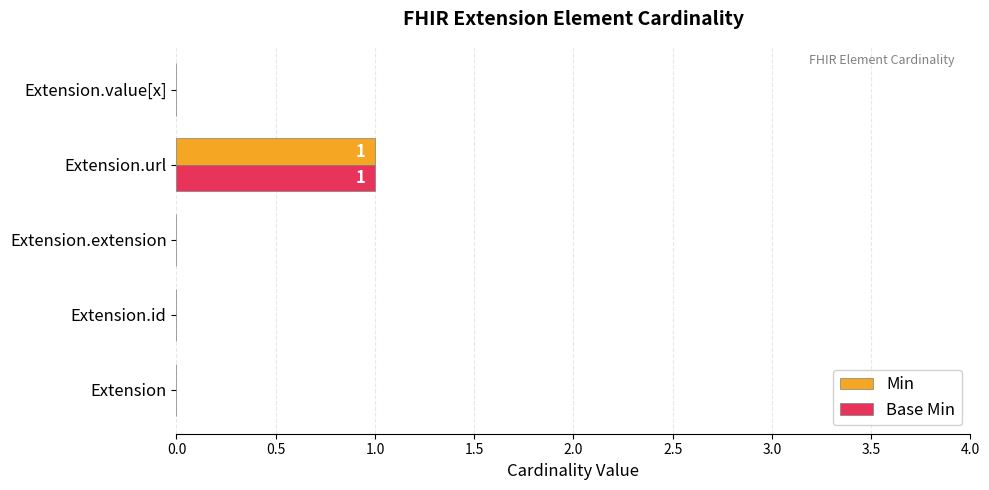

The Min series shows 0 at Extension.value[x]. True or false?

True